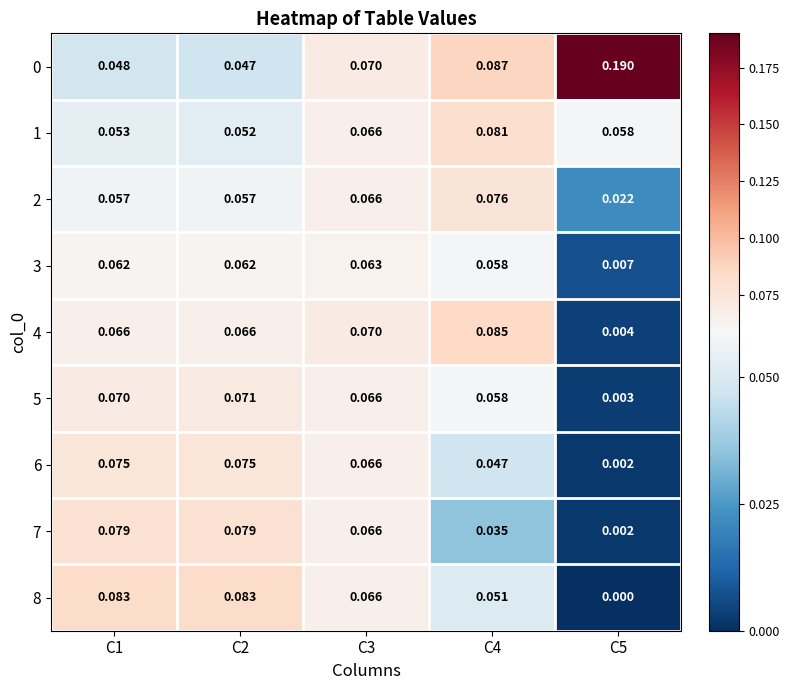

At which category is the sum across all series the highest?

C3